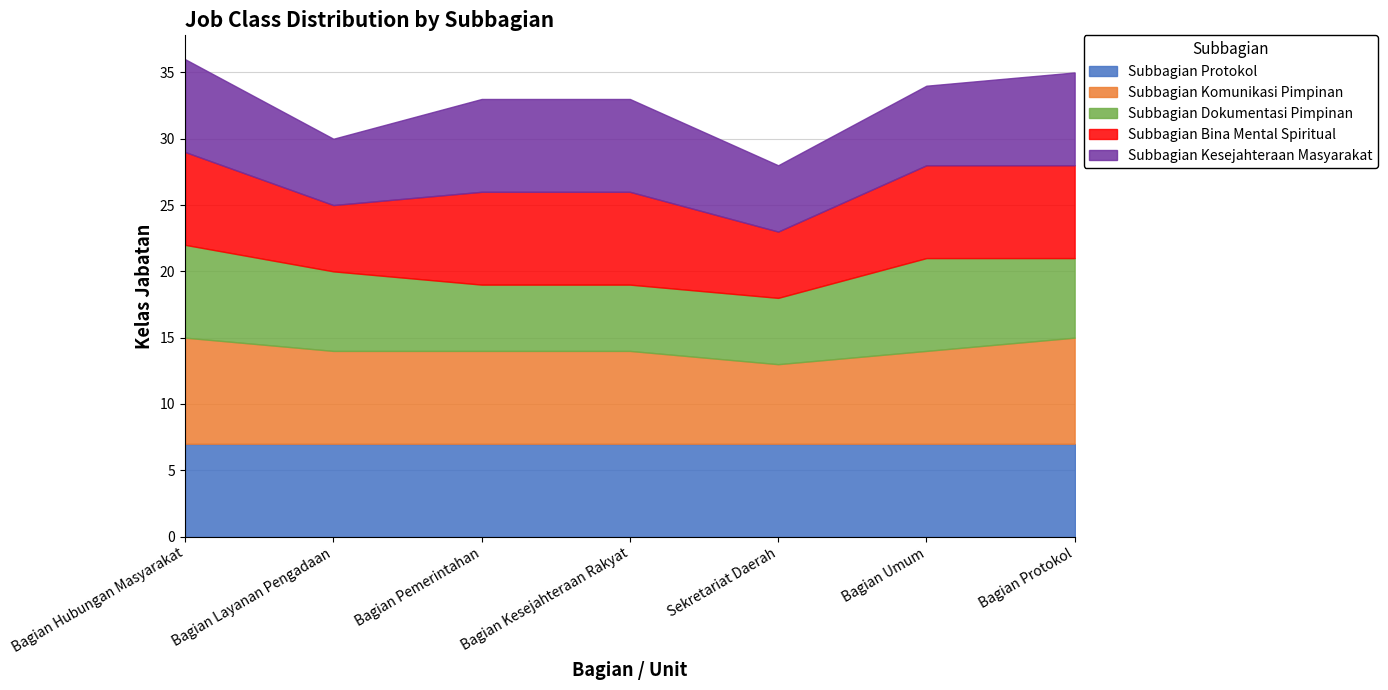

Reading left to right, list all the values displayed in this chart.

Subbagian Protokol: 7	7	7	7	7	7	7
Subbagian Komunikasi Pimpinan: 8	7	7	7	6	7	8
Subbagian Dokumentasi Pimpinan: 7	6	5	5	5	7	6
Subbagian Bina Mental Spiritual: 7	5	7	7	5	7	7
Subbagian Kesejahteraan Masyarakat: 7	5	7	7	5	6	7